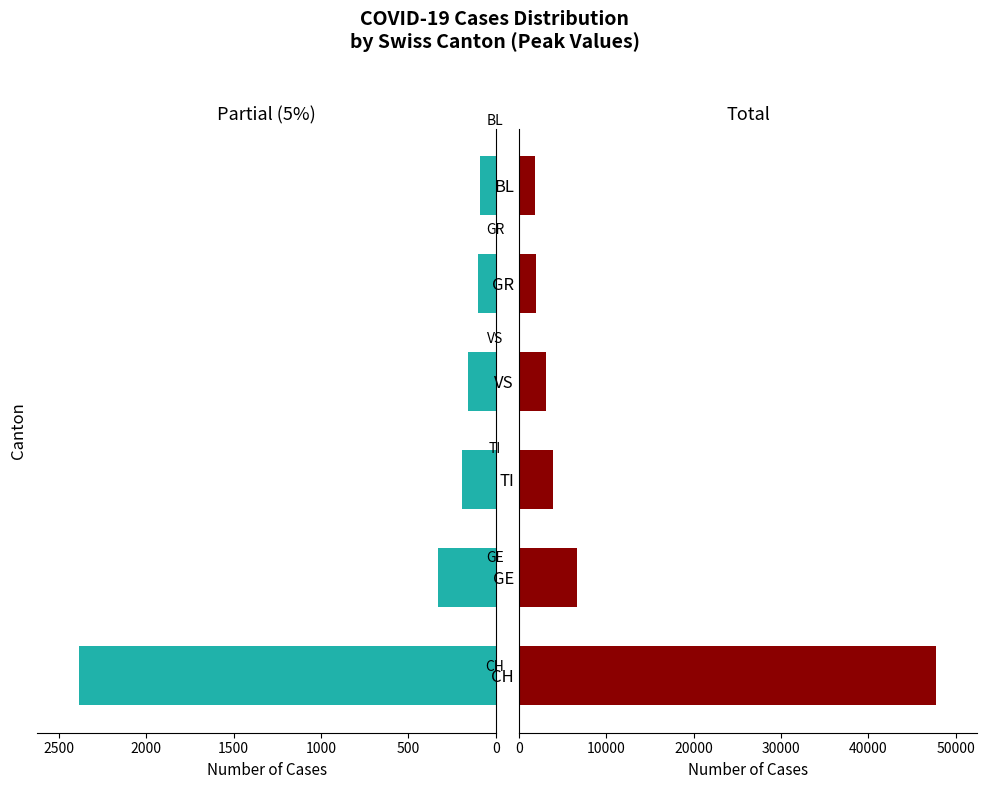

What are all the series names shown in the legend?

Partial Cases, Total Cases